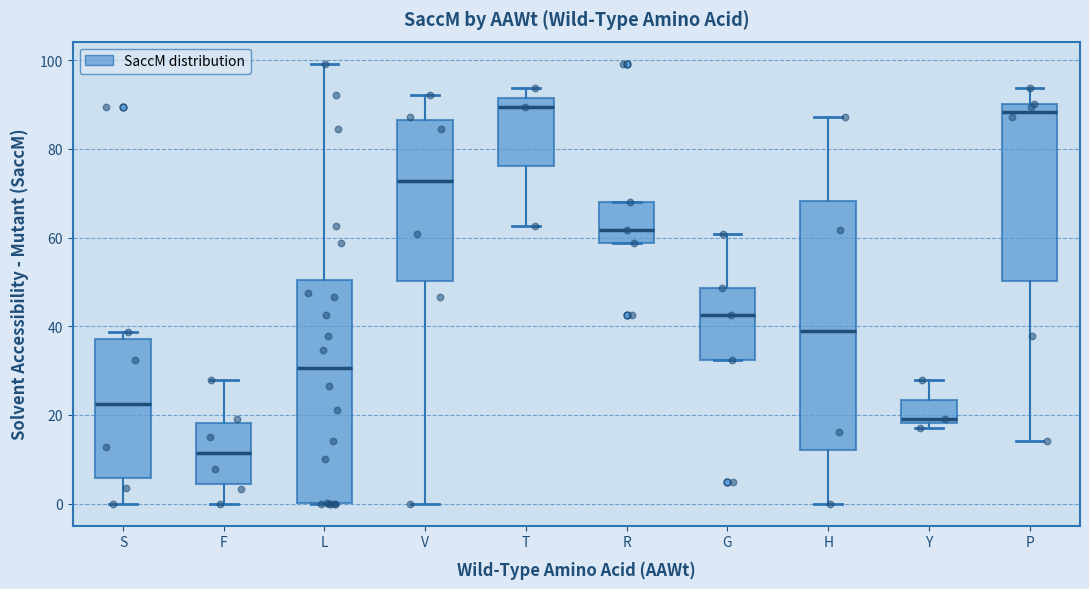

Reading left to right, transcribe this box plot: for each box, give where its median line is, the range the box spans, and where its two whiskers end, as read against the y-axis. The values are not printed on the chart, so give them approximately, as read against the axis.

S: median 22, box 6 to 38, whiskers 0 to 38 (just above the box's upper edge)
F: median 12, box 4 to 18, whiskers 0 to 28
L: median 30, box 0 to 50, whiskers 0 to 100
V: median 72, box 50 to 86, whiskers 0 to 92
T: median 90, box 76 to 92, whiskers 62 to 94
R: median 62, box 58 to 68, whiskers 58 to 68
G: median 42, box 32 to 48, whiskers 32 to 60
H: median 40, box 12 to 68, whiskers 0 to 88
Y: median 20, box 18 to 24, whiskers 18 (just below the box's lower edge) to 28
P: median 88, box 50 to 90, whiskers 14 to 94